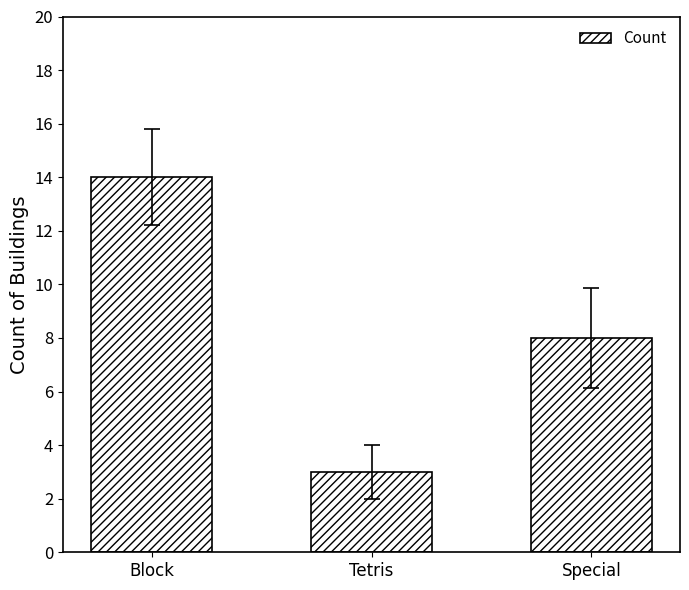

Count the values in the range 3 to 14.

3